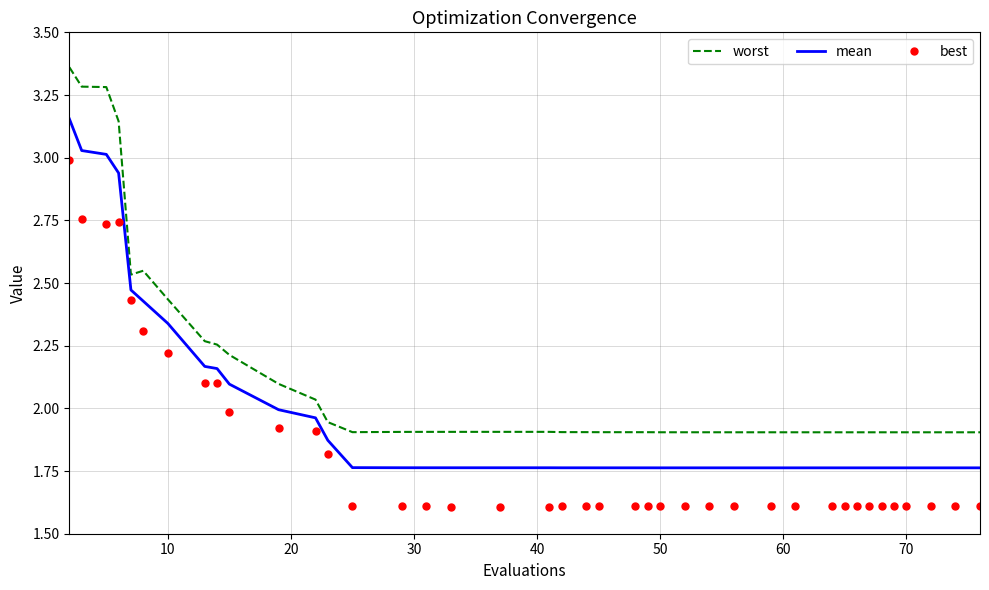

List the series in order of their peak value, highest first.

worst, mean, best